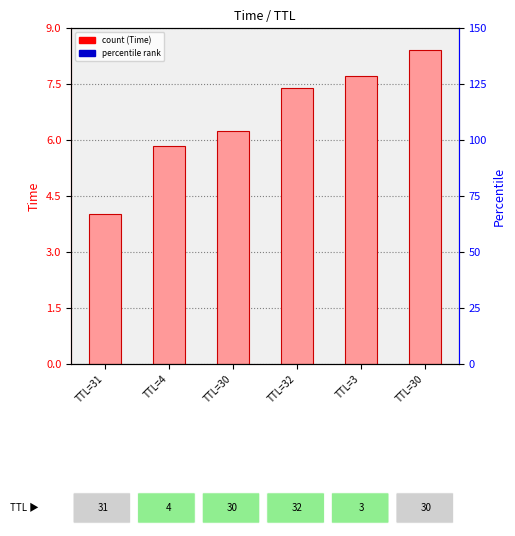

What is the change in value from TTL=3 to TTL=30?

+0.7